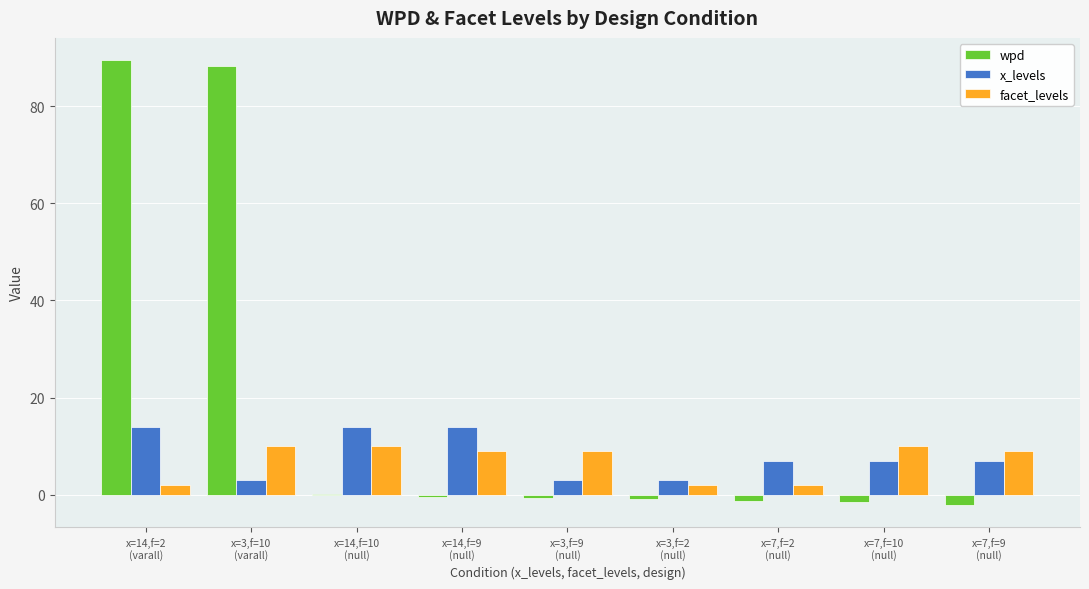

Count the x_levels values in the range 3 to 14.

9